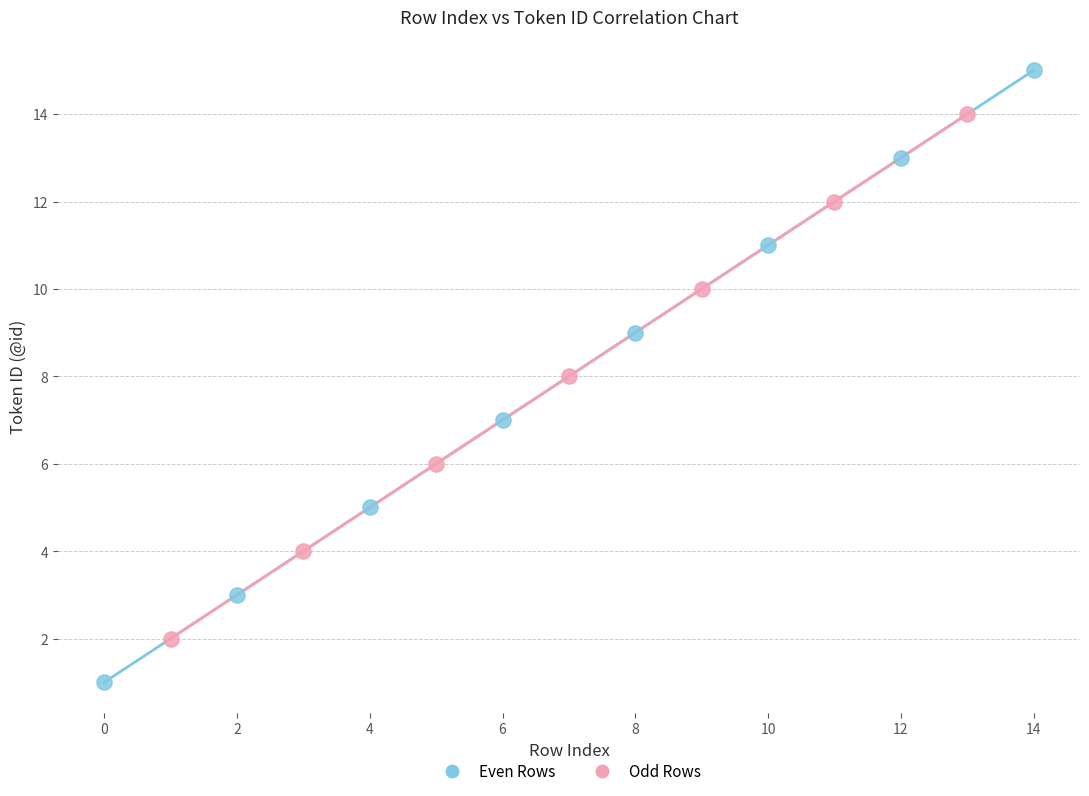

Which series reaches the minimum Y coordinate?

Even Rows